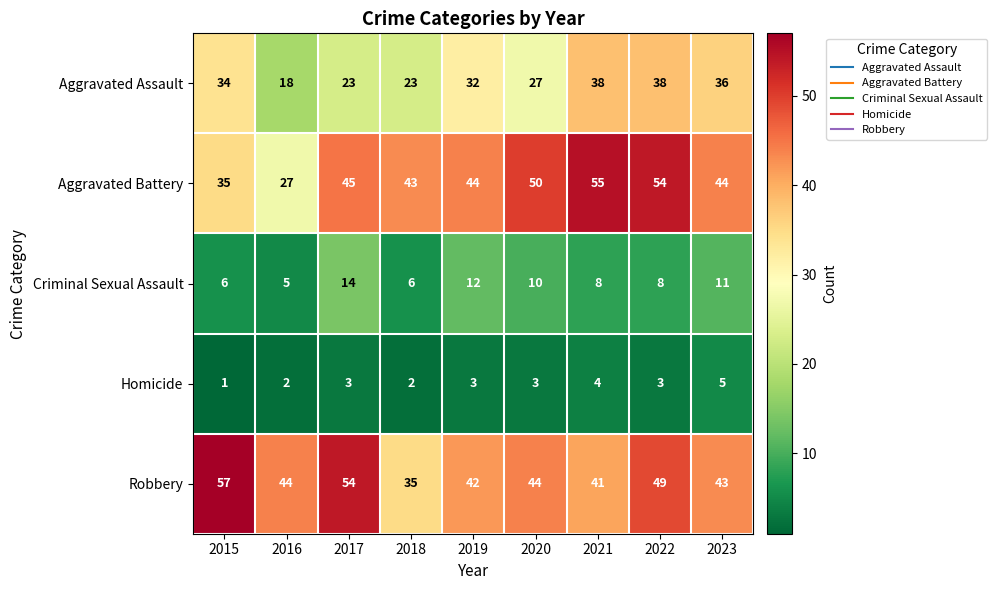

Count the number of data series in this chart.

5